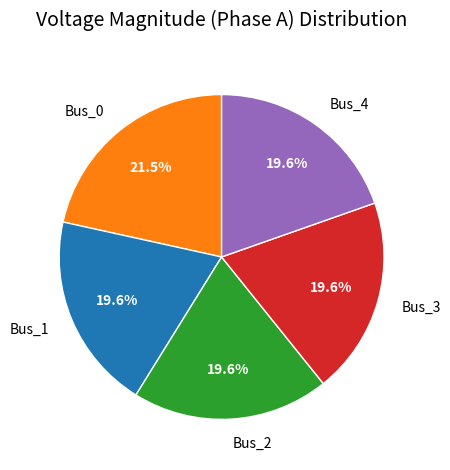

Which slice is the largest?

Bus_0